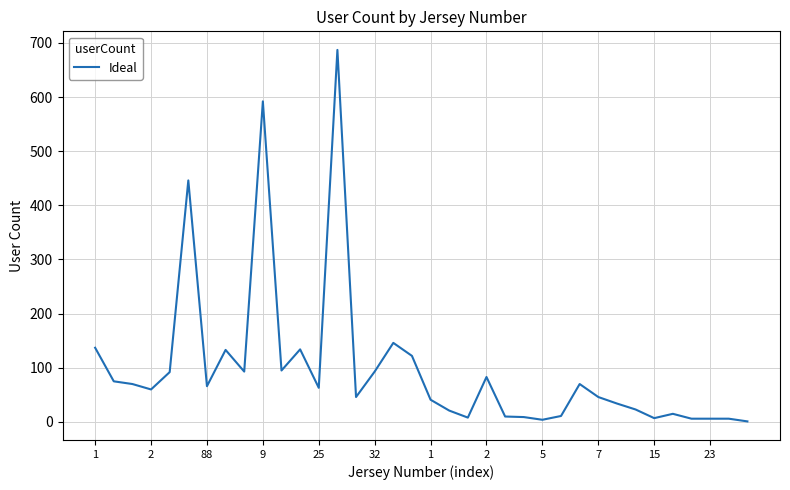

What is the maximum value shown in the chart?

687